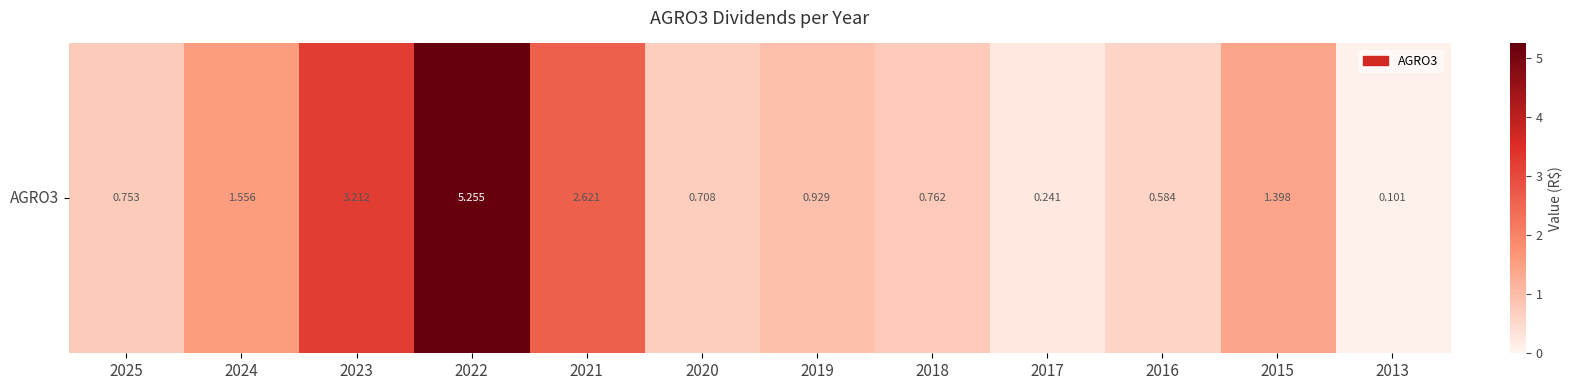

Reading right to left, what are all the values shown in this chart?

0.1	1.4	0.6	0.2	0.8	0.9	0.7	2.6	5.3	3.2	1.6	0.8